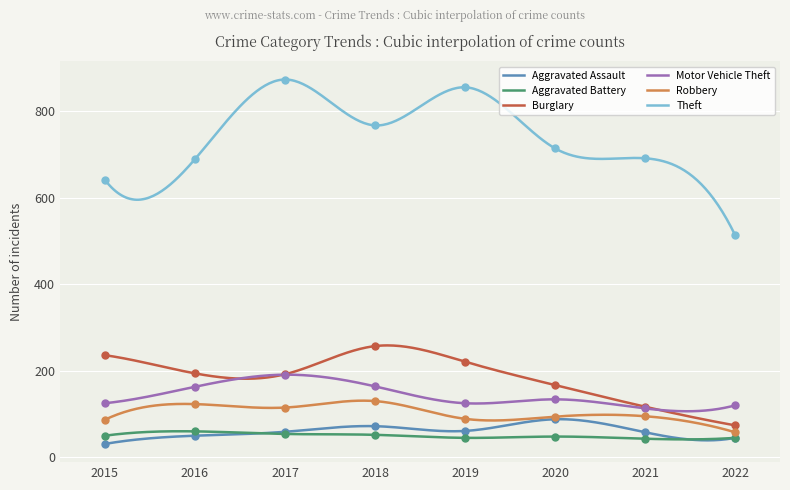

At which category is the sum across all series the highest?

2017